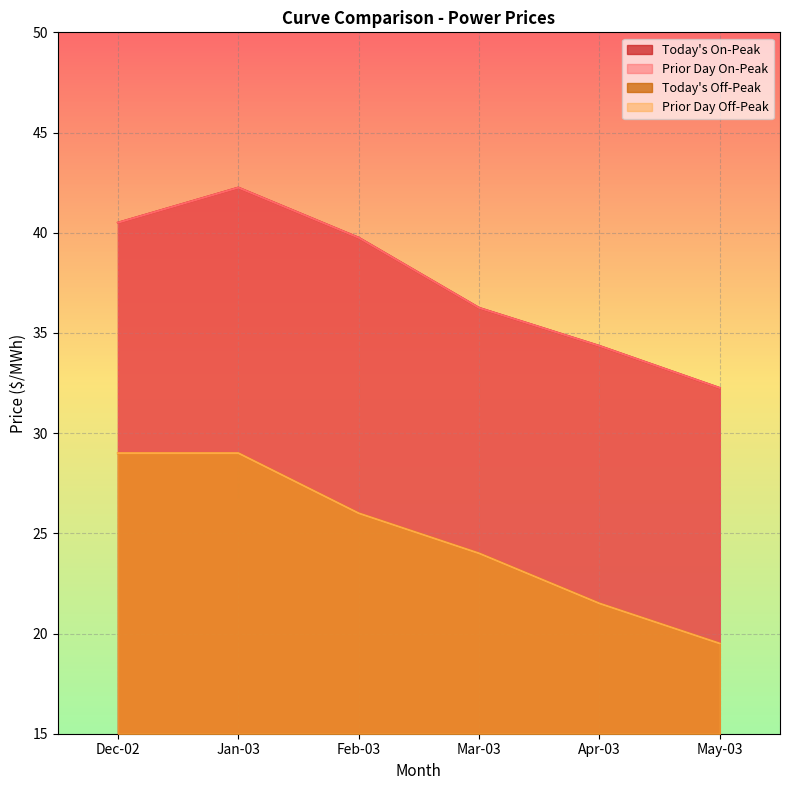

How many values in the Today's On-Peak series are below 39?

3